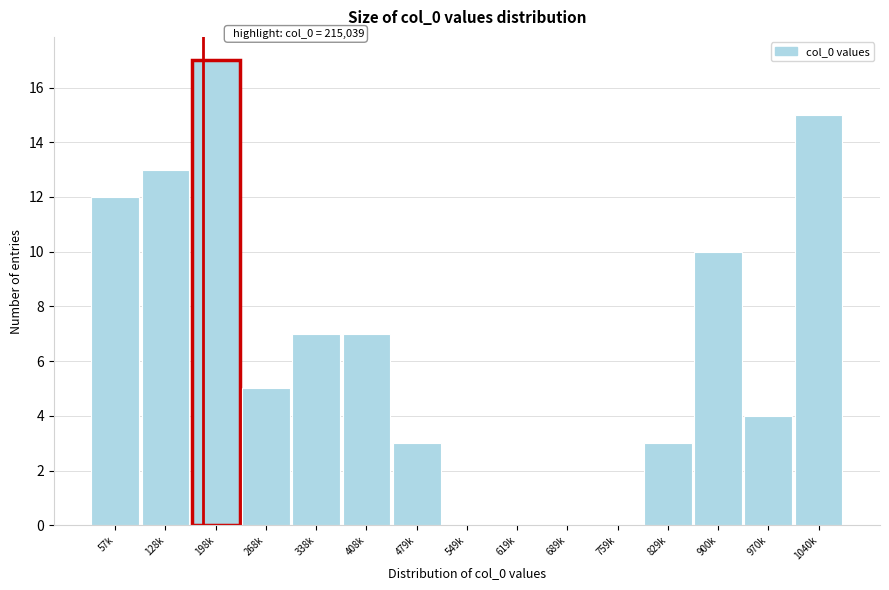

Reading left to right, transcribe all the data shown in this chart.

57k=12	128k=13	198k=17	268k=5	338k=7	408k=7	479k=3	549k=0	619k=0	689k=0	759k=0	829k=3	900k=10	970k=4	1040k=15